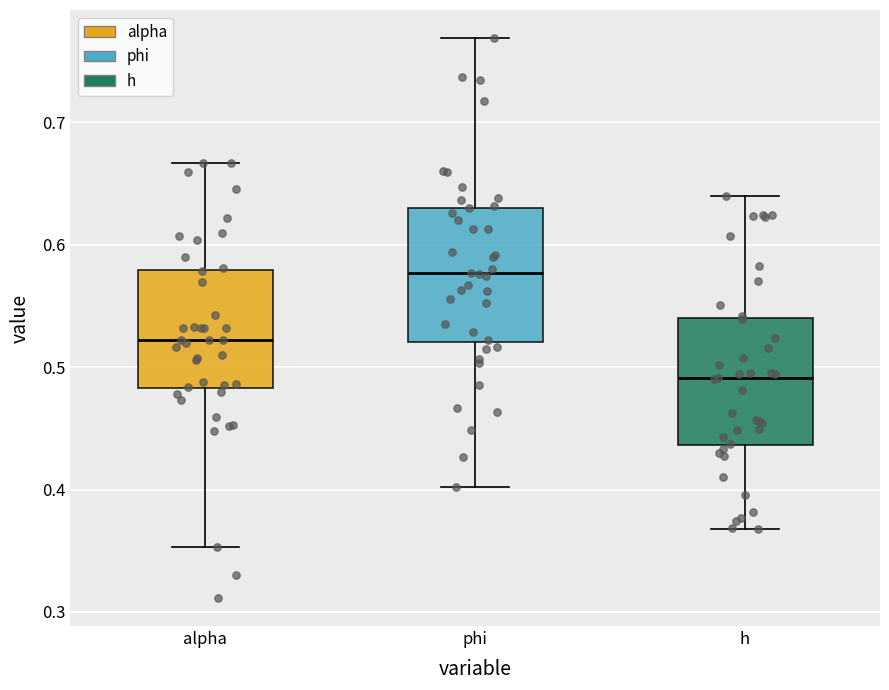

Where is the upper edge of the box for h on the y-axis? The values are not printed on the chart, so give them approximately, as read against the axis.

0.54